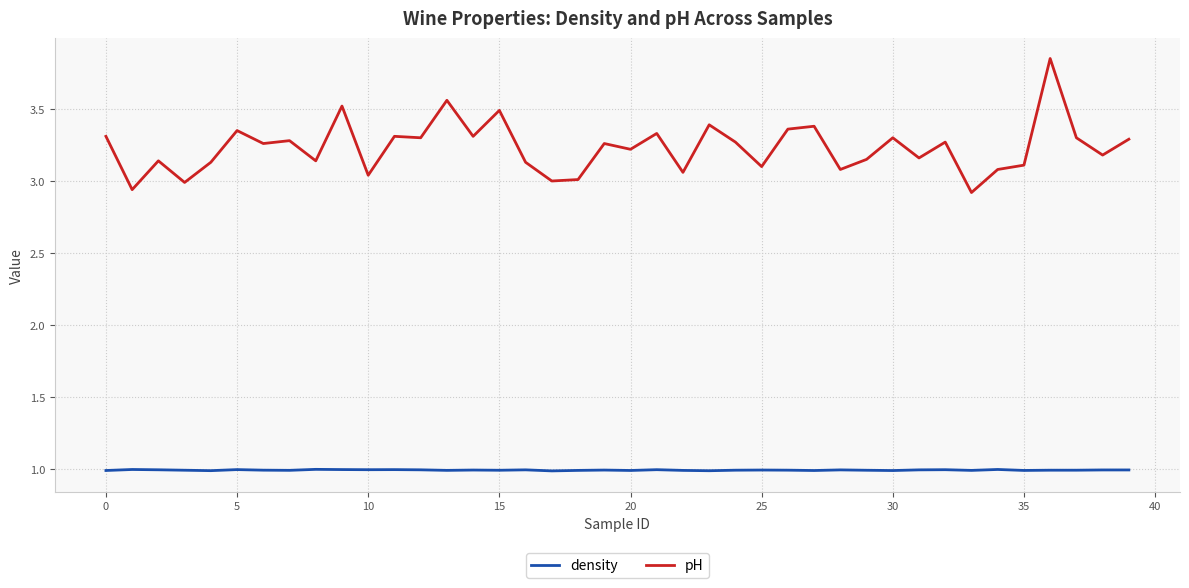

Which series has the largest range (max minus min)?

pH